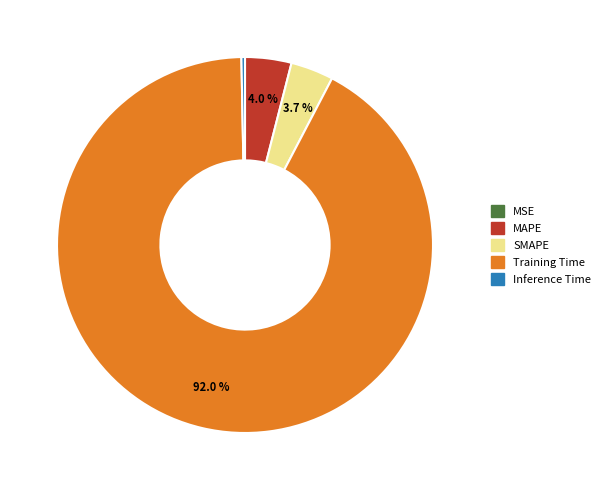

What portion of the pie excludes SMAPE?

96.3%